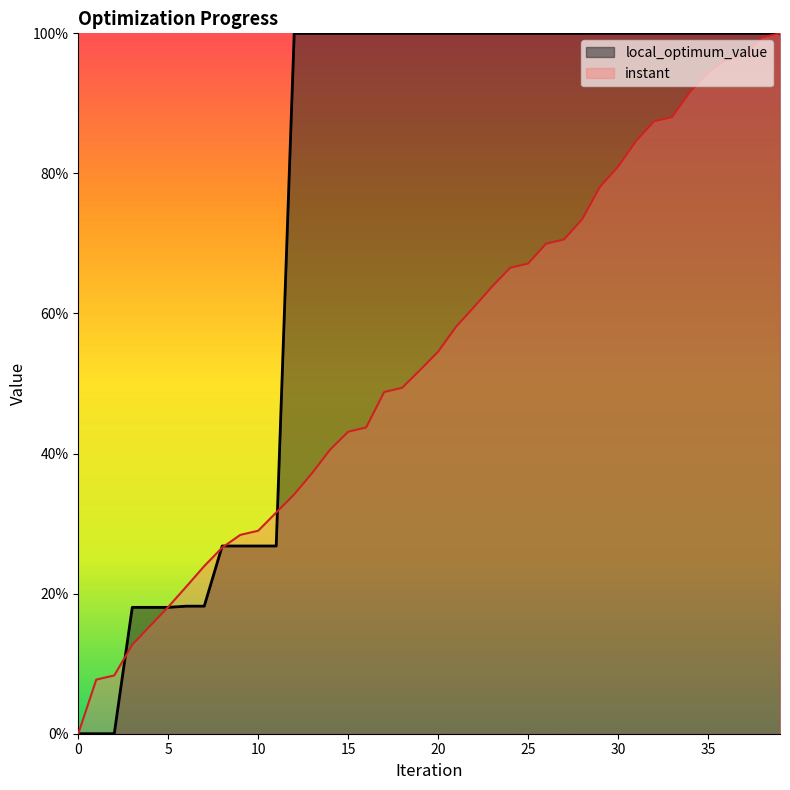

The instant series shows 51.9 at 19. True or false?

True